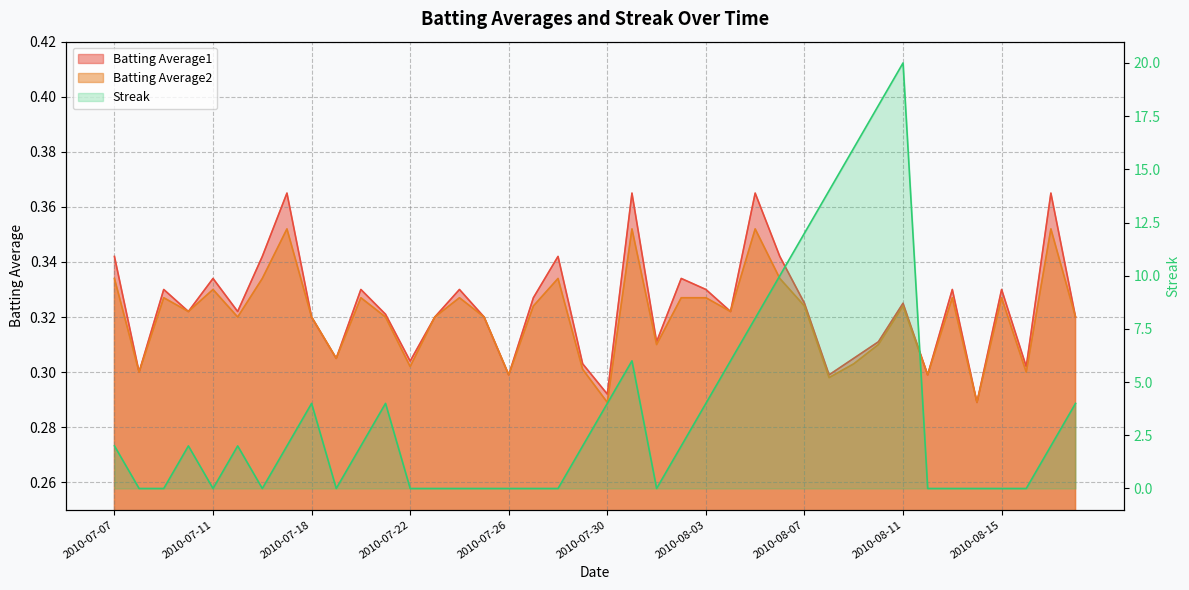

What is the average value of the Batting Average2 series?

0.3